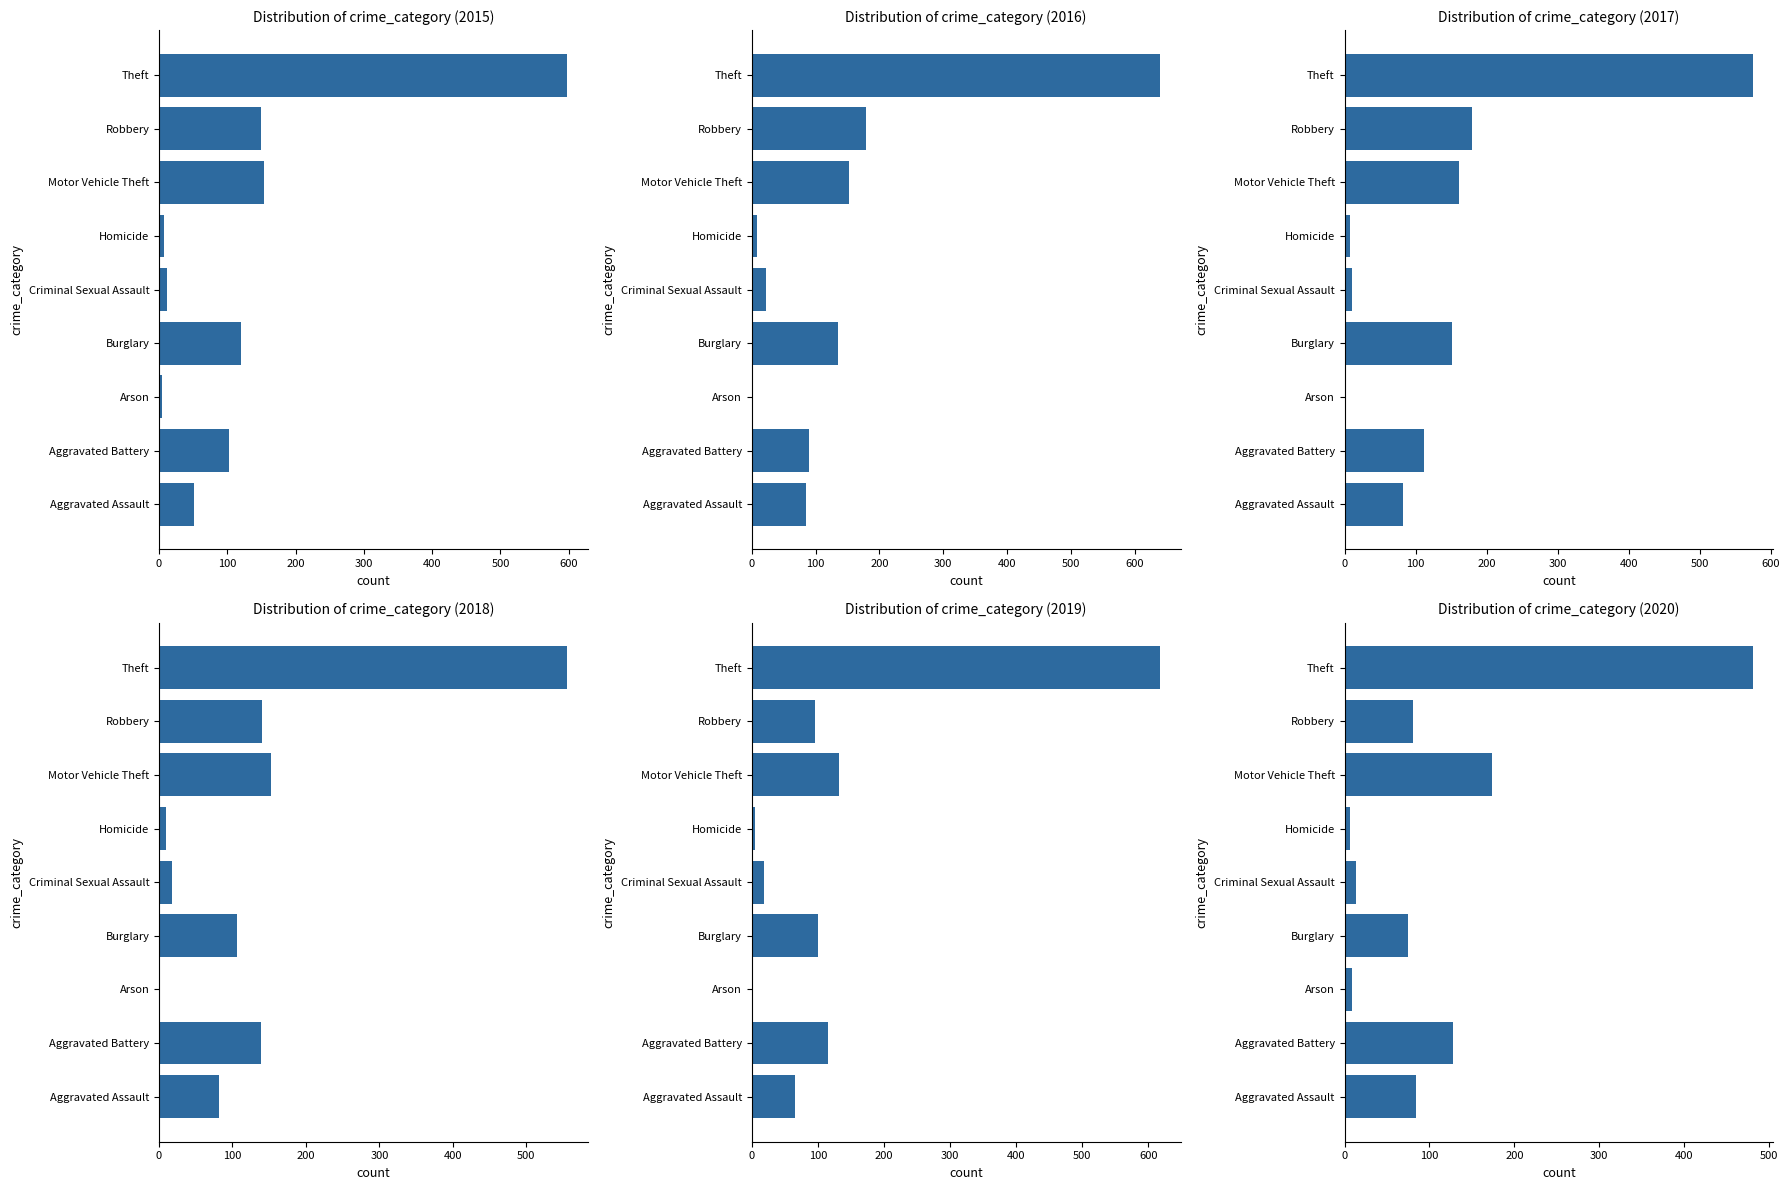

True or false: 2018 has a value of 140 at Burglary.

False